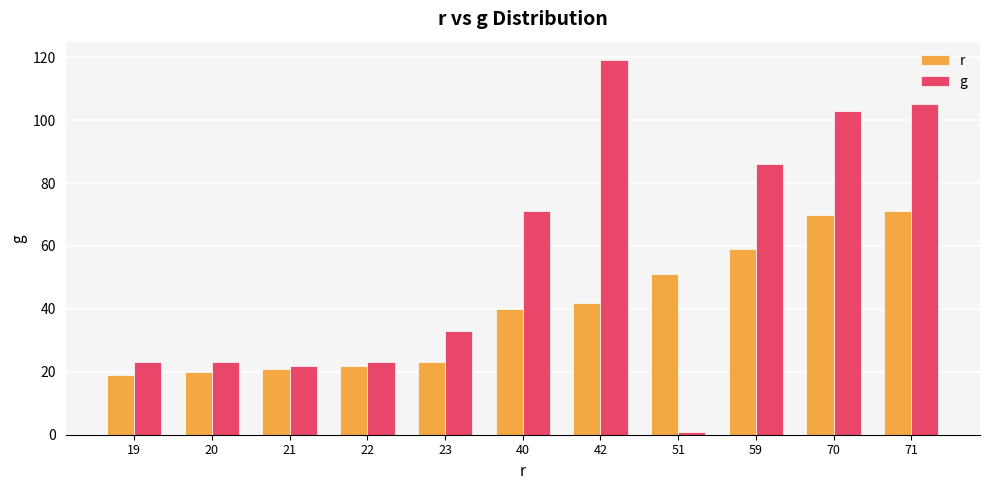

The g series shows 23 at 22. True or false?

True